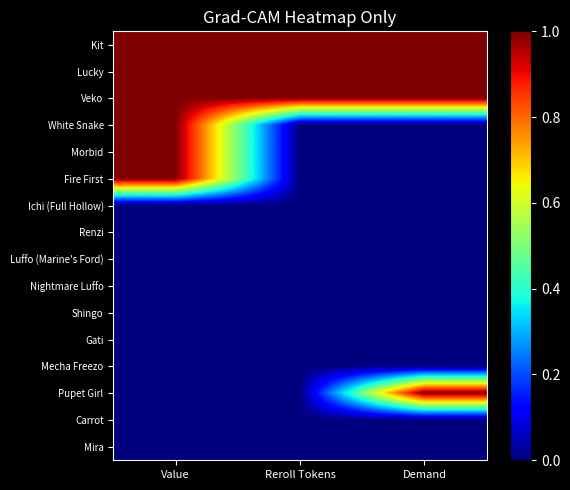

How many data points does each series have?

3